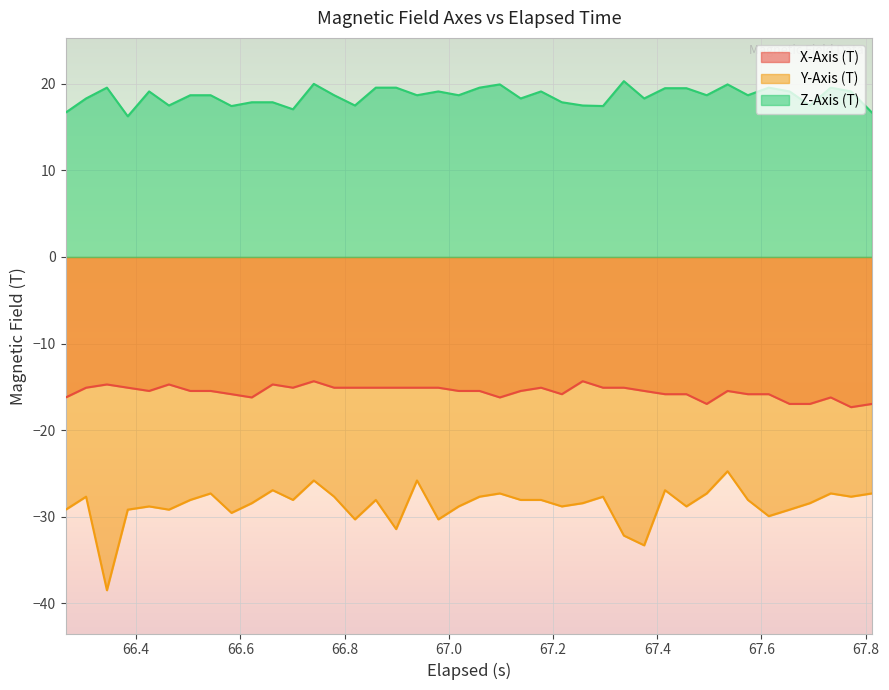

List the series in order of their peak value, lowest first.

Y-Axis (T), X-Axis (T), Z-Axis (T)